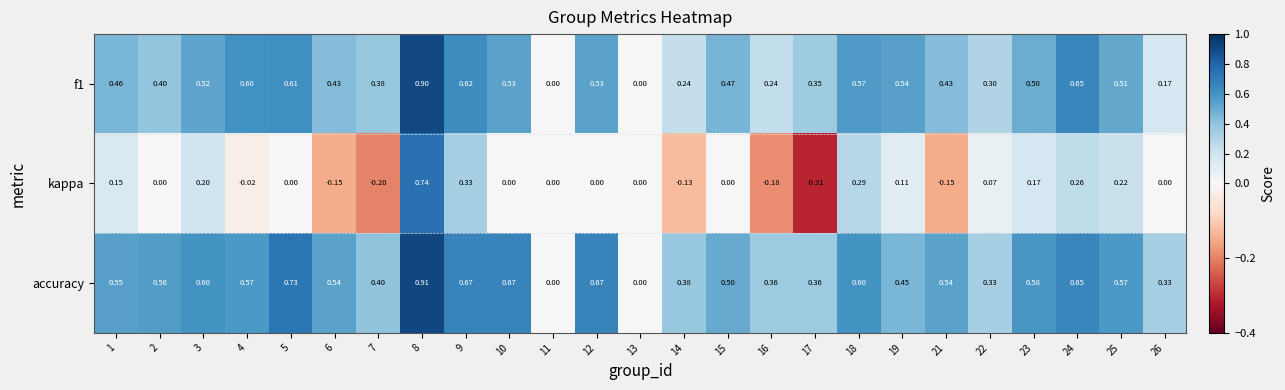

Is the value of accuracy at 5 greater than the value of f1 at 3?

Yes